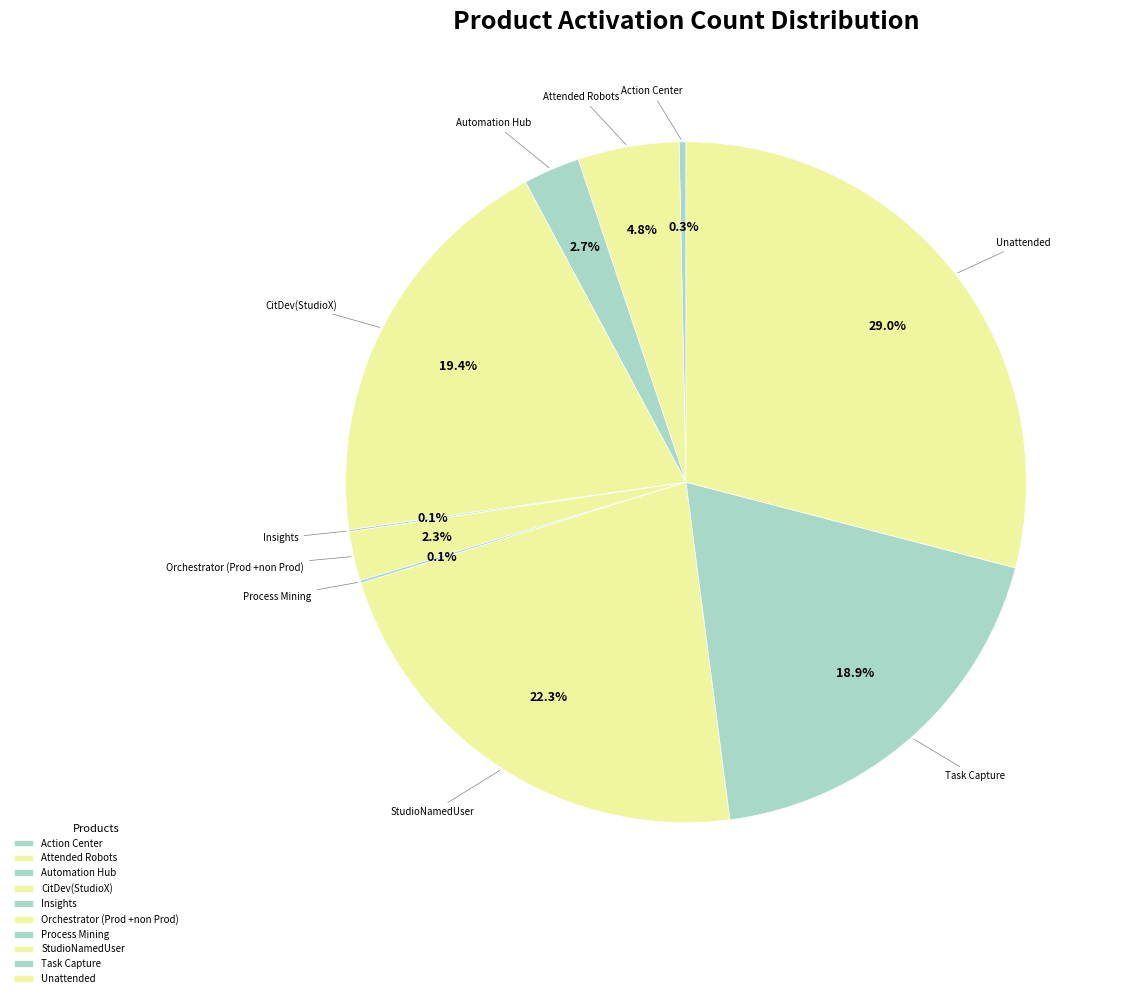

How many segments does this pie chart have?

10